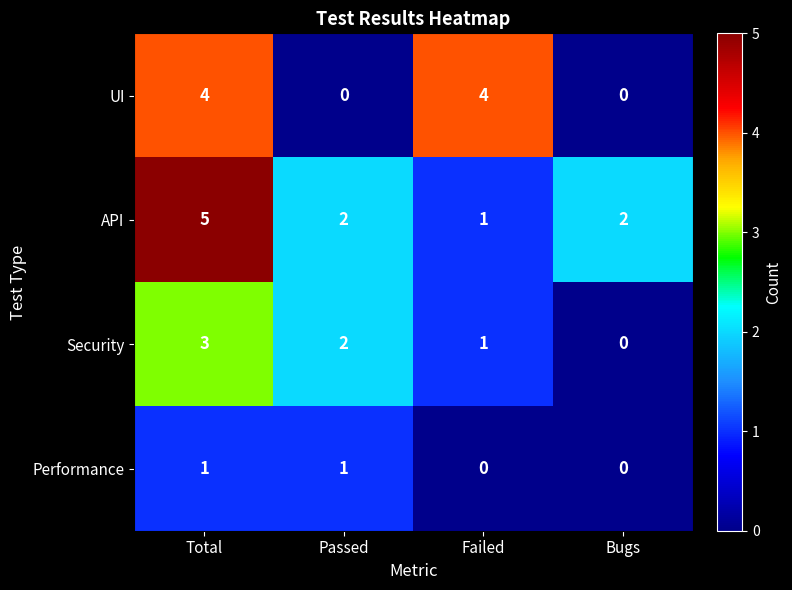

What is the difference between the highest and lowest values at Bugs?

2